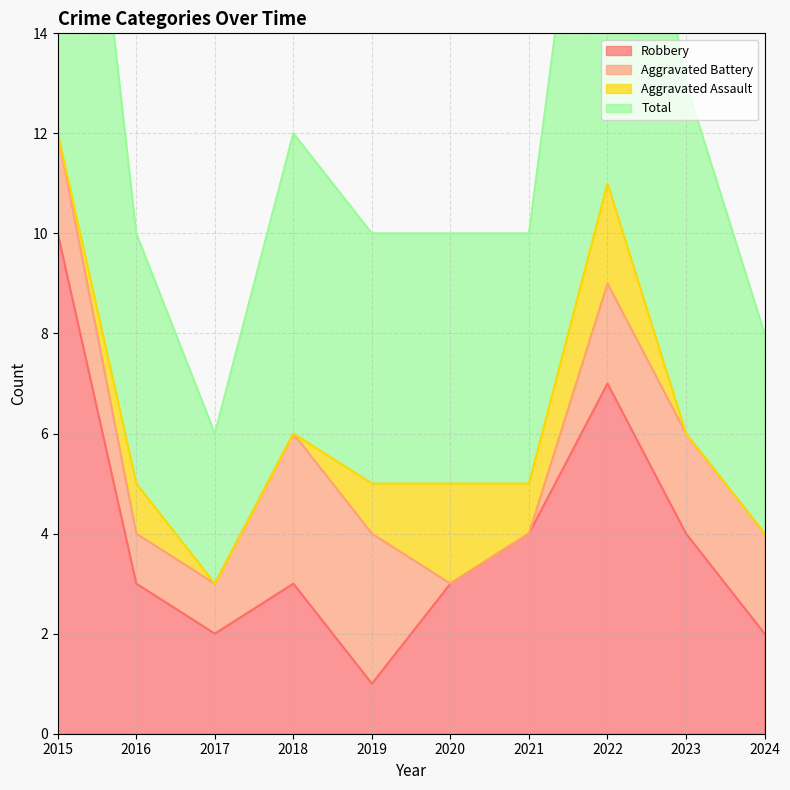

Between 2018 and 2015, which is larger?

2015